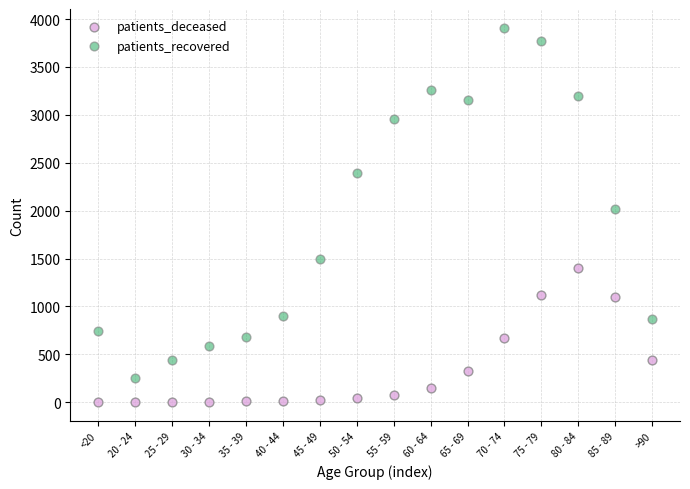

Which series reaches the maximum Y coordinate?

patients_recovered